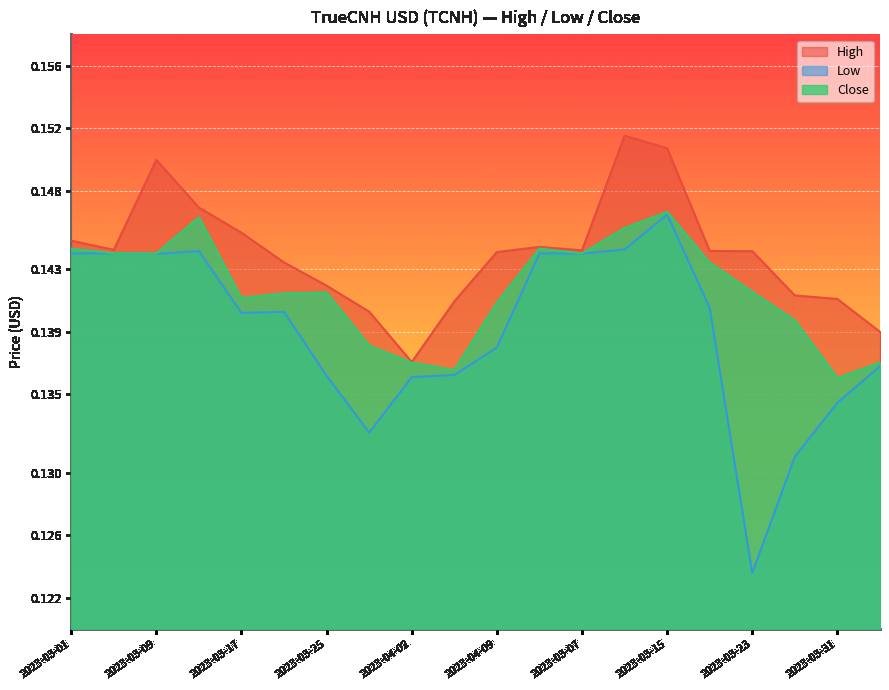

What position from the right is 2023-03-09?

18